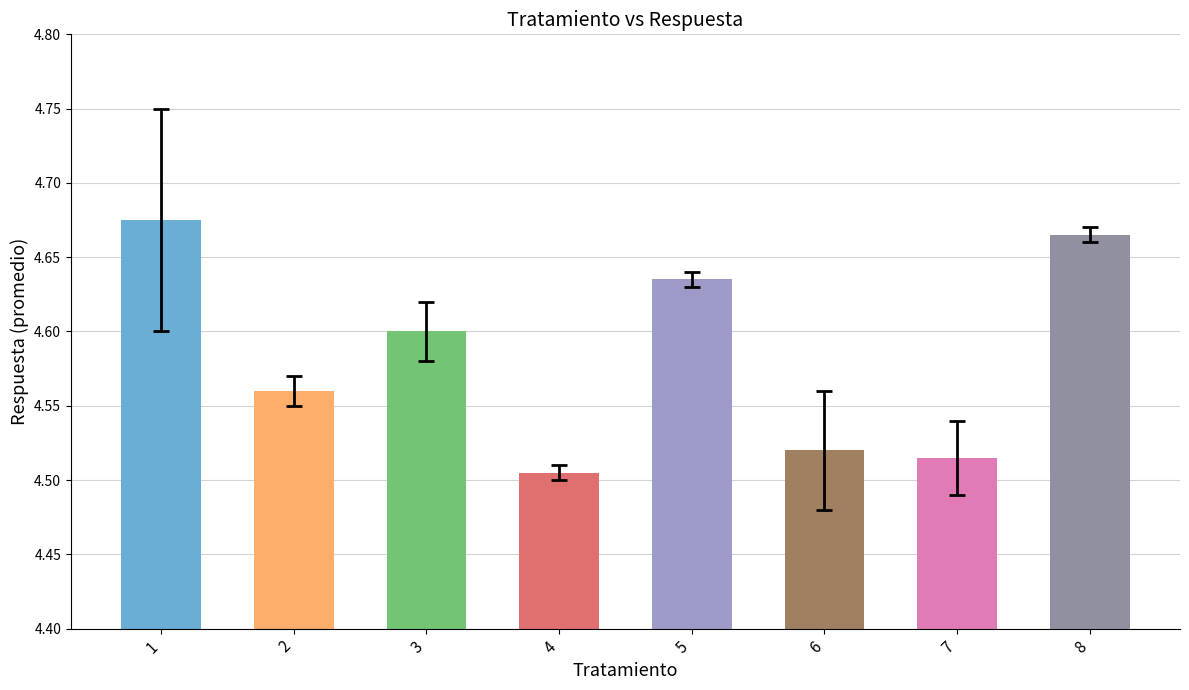

What is the sum of the values at 2 and 8?

9.2